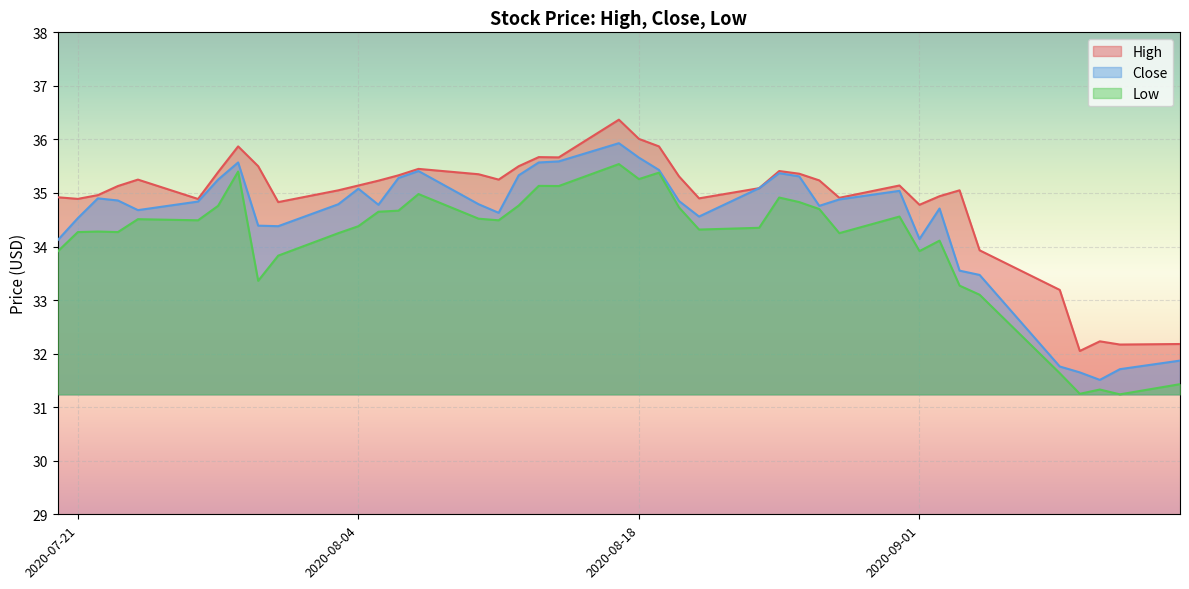

Which series has the widest spread of values?

Close